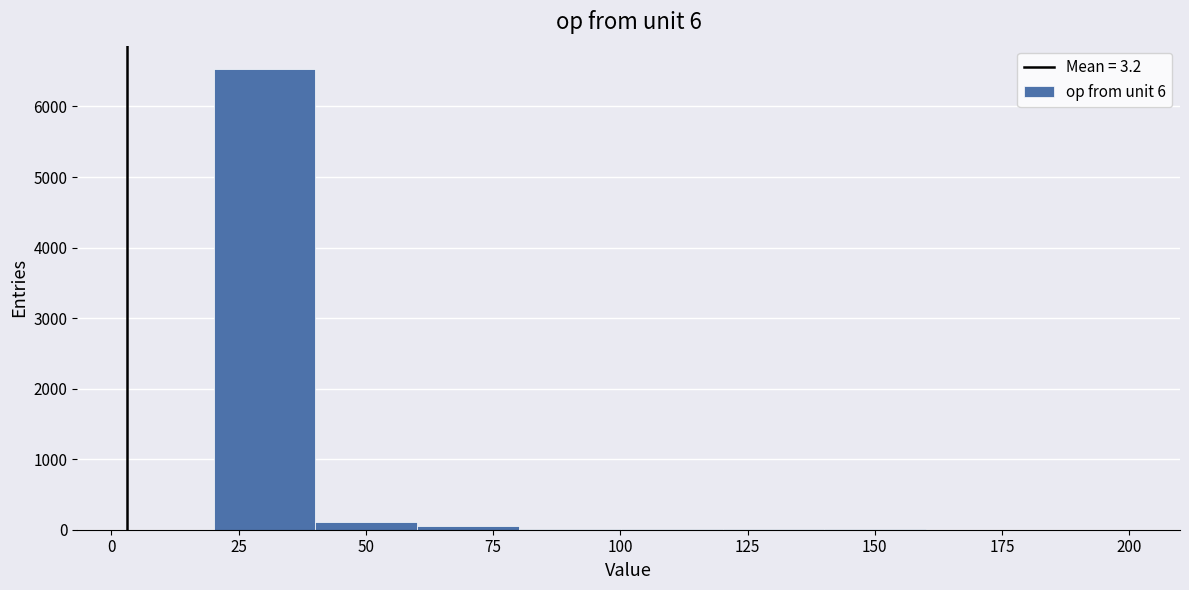

Which range on the x-axis has the tallest bar?

20 to 40